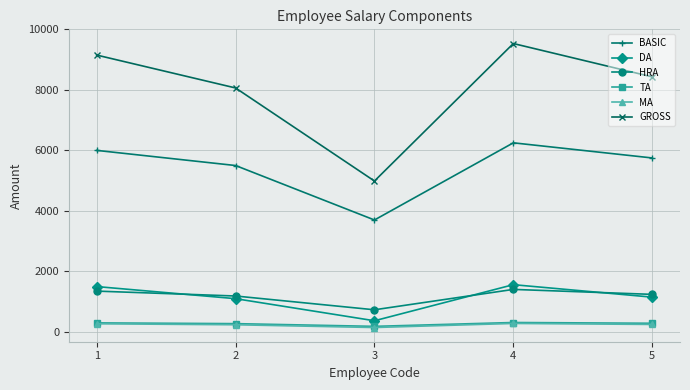

What is the lowest value of the MA series?

146.5